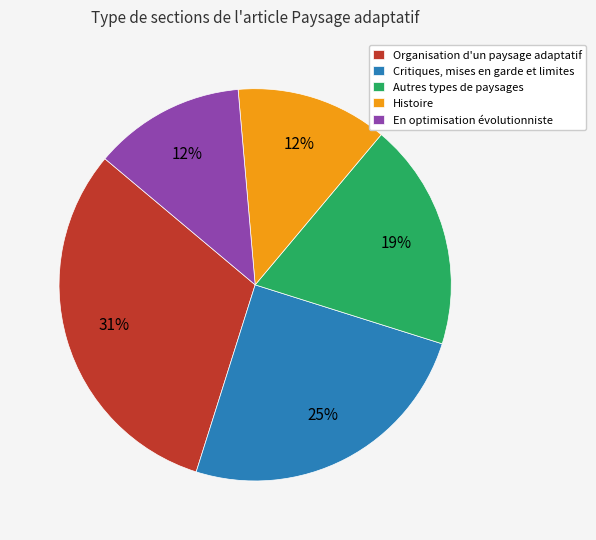

What is the ratio of the value at Histoire to the value at En optimisation évolutionniste?

1.0